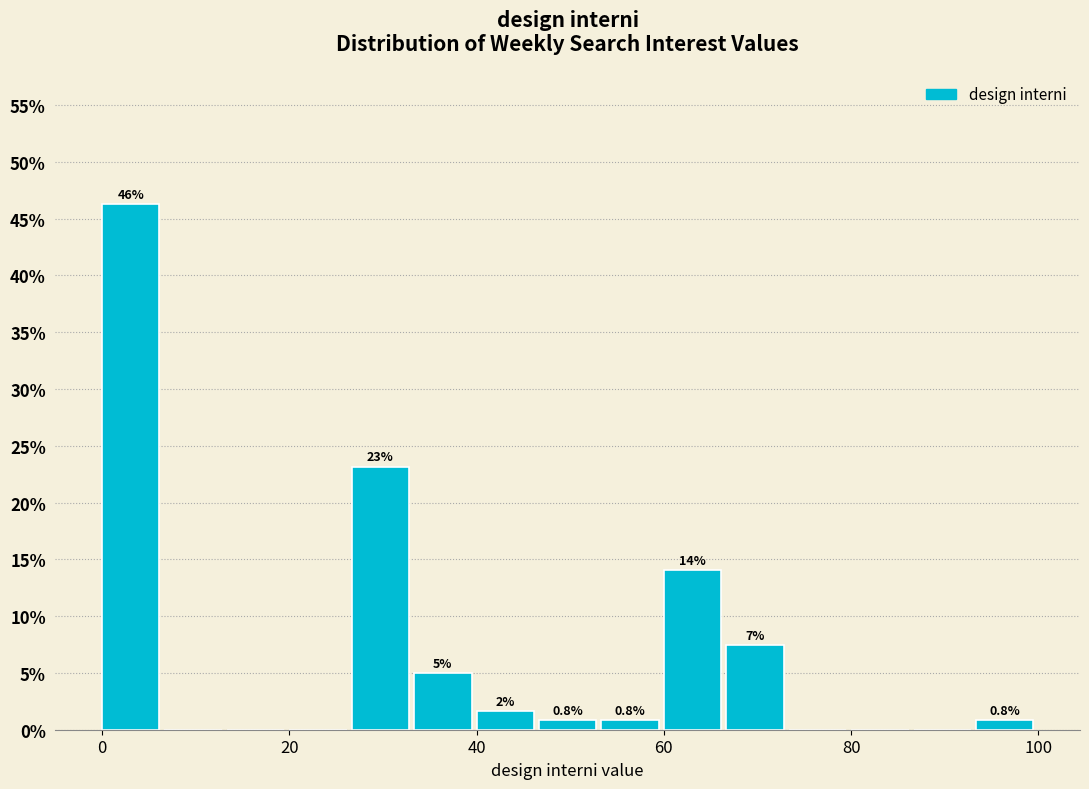

Read against the x-axis, roughly where is the centre of the tallest bar?

4